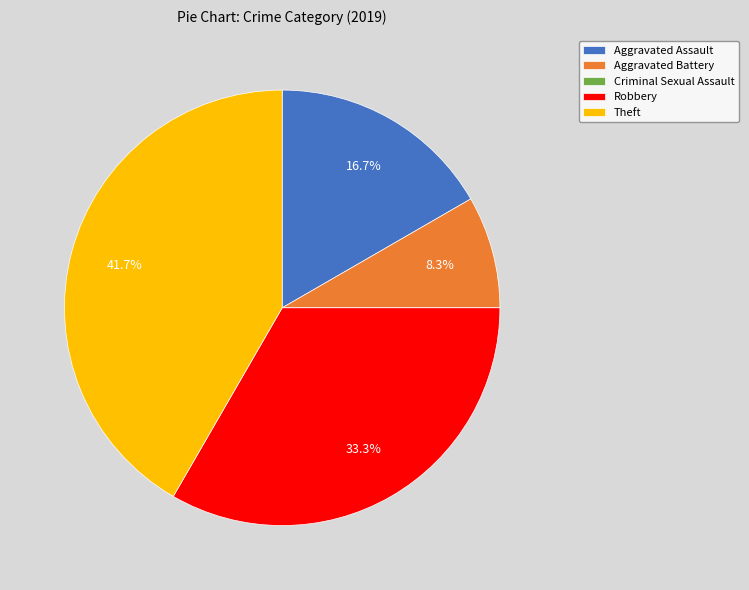

What is the ratio of the value at Aggravated Assault to the value at Aggravated Battery?

2.0